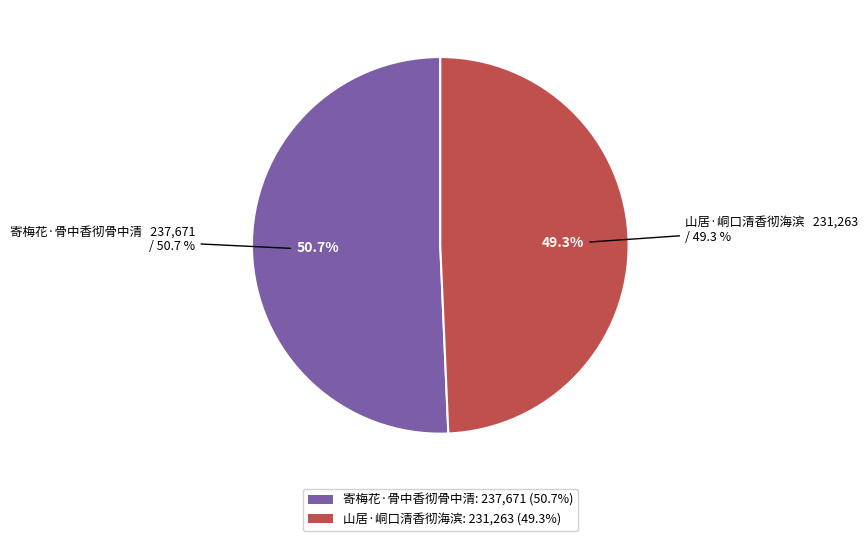

The 山居·峒口清香彻海滨 slice represents 49% of the pie. True or false?

True